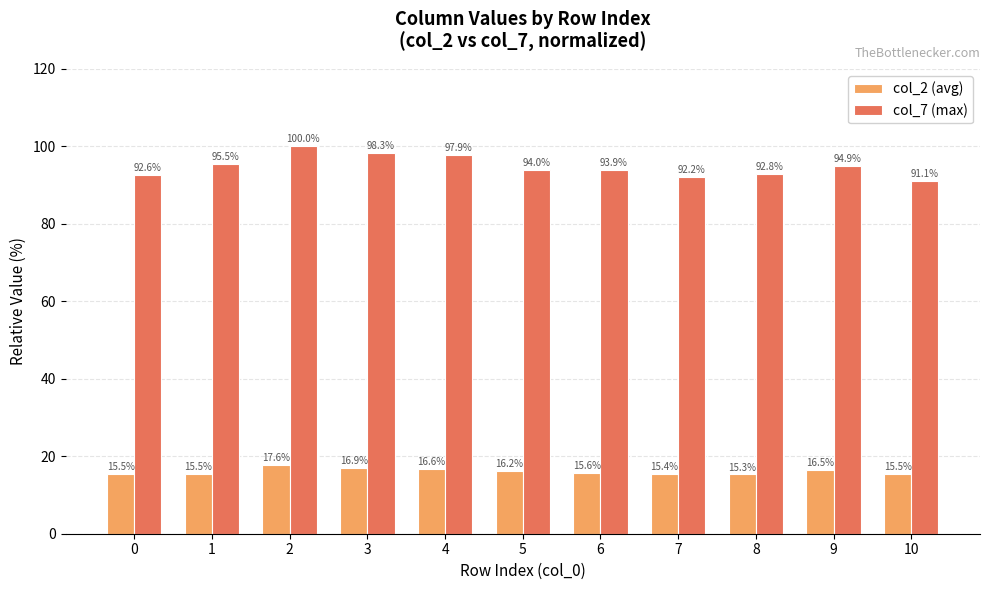

What is the difference between the col_2 (avg) values at 2 and 8?

2.3